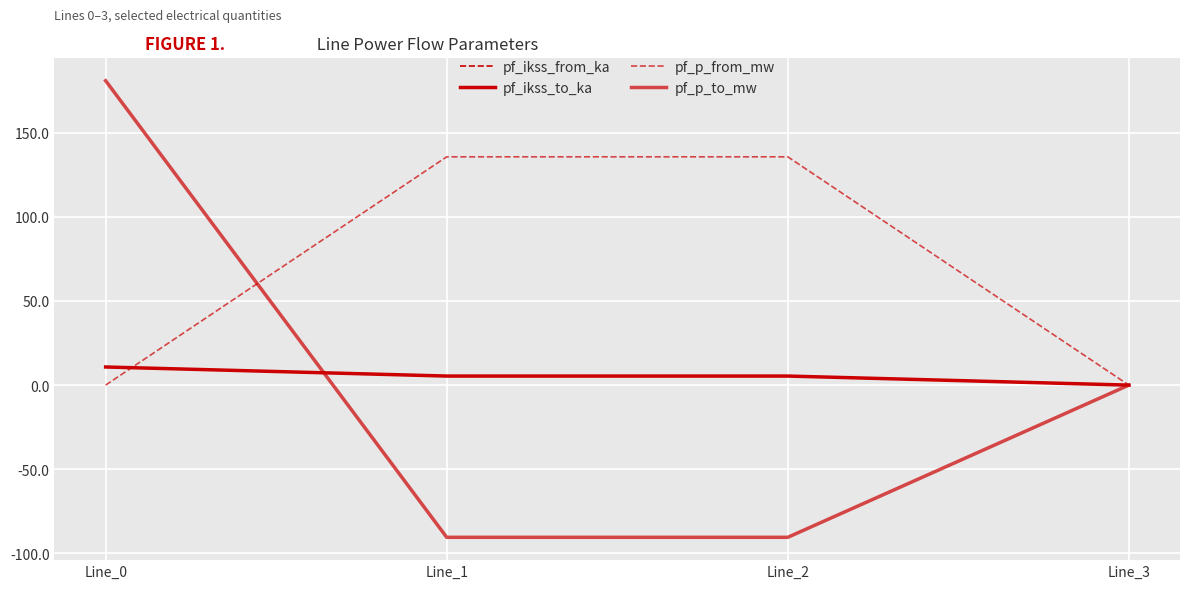

Reading left to right, what are all the values shown in this chart?

pf_ikss_from_ka: Line_0=10.8	Line_1=5.4	Line_2=5.4	Line_3=0.0
pf_ikss_to_ka: Line_0=10.8	Line_1=5.4	Line_2=5.4	Line_3=0.0
pf_p_from_mw: Line_0=-0.0	Line_1=135.6	Line_2=135.6	Line_3=0.0
pf_p_to_mw: Line_0=180.9	Line_1=-90.4	Line_2=-90.4	Line_3=0.0